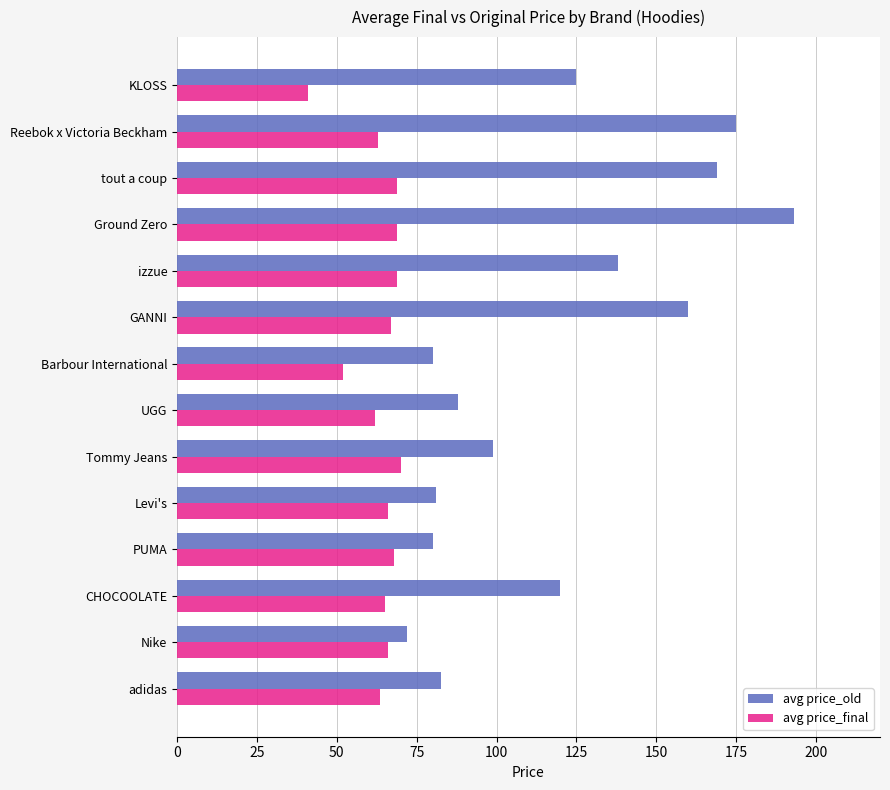

Which category has the highest value in the avg price_old series?

Ground Zero